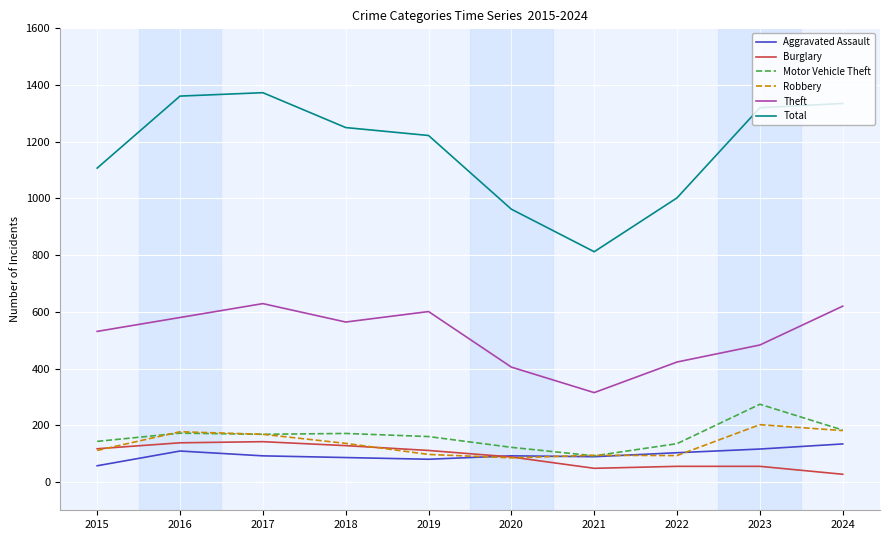

What is the difference between the second highest and minimum values in the Motor Vehicle Theft series?

91